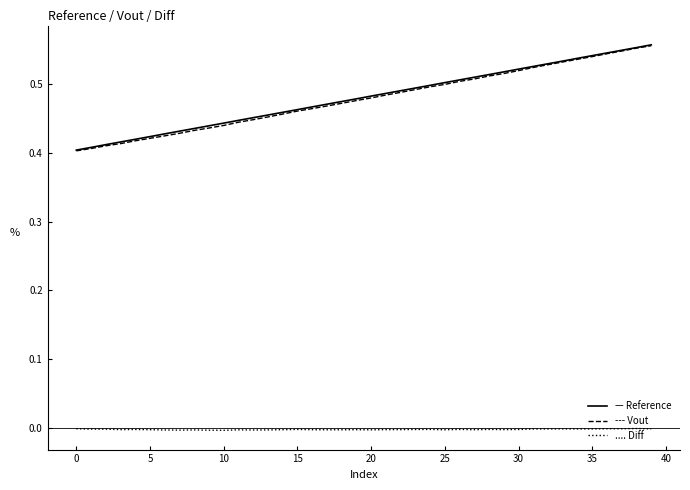

Does the chart have visible grid lines?

No